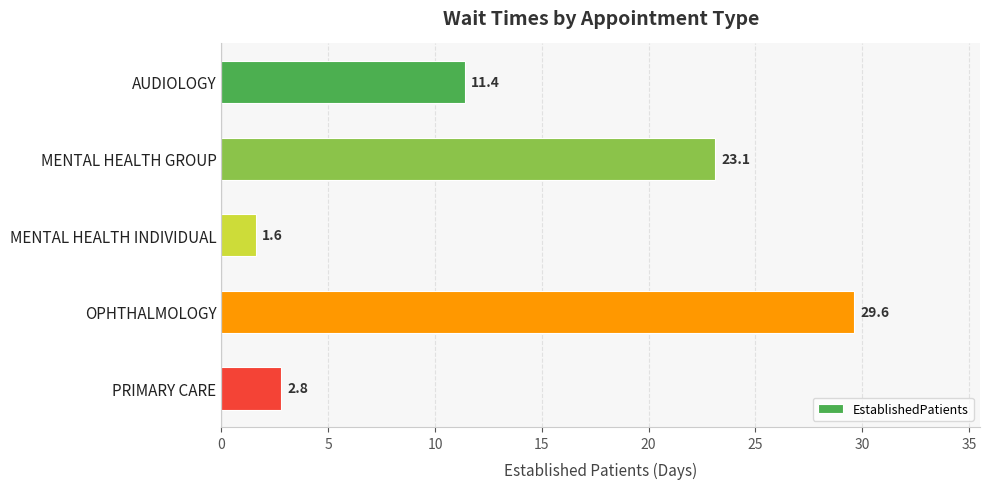

List the labels in order of value, smallest first.

MENTAL HEALTH INDIVIDUAL, PRIMARY CARE, AUDIOLOGY, MENTAL HEALTH GROUP, OPHTHALMOLOGY